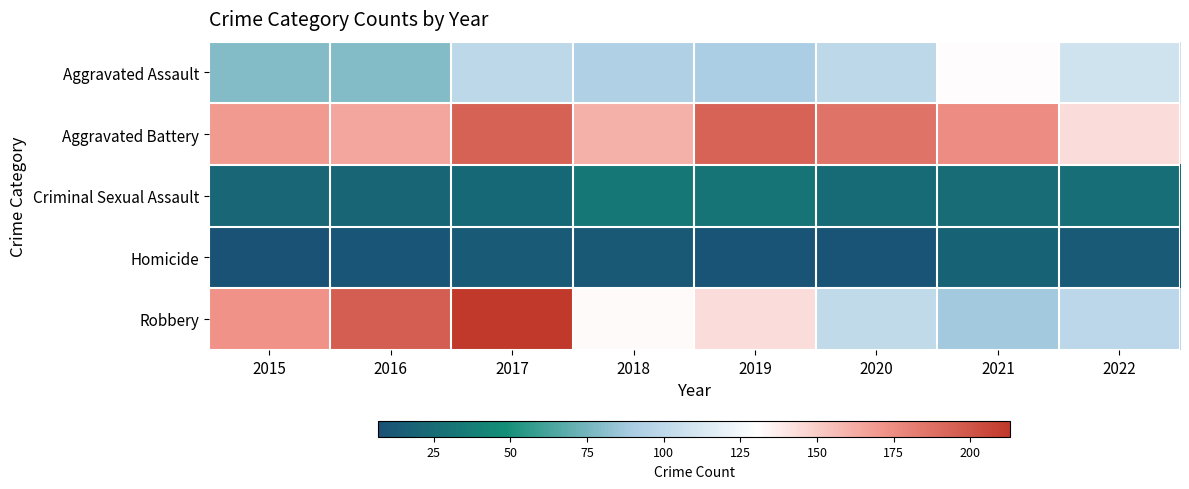

Reading left to right, list all the values displayed in this chart.

Aggravated Assault: 2015=79	2016=79	2017=99	2018=93	2019=91	2020=99	2021=131	2022=108
Aggravated Battery: 2015=169	2016=164	2017=194	2018=160	2019=193	2020=186	2021=175	2022=143
Criminal Sexual Assault: 2015=21	2016=20	2017=23	2018=33	2019=31	2020=24	2021=25	2022=27
Homicide: 2015=7	2016=10	2017=13	2018=12	2019=8	2020=9	2021=19	2022=13
Robbery: 2015=172	2016=196	2017=213	2018=132	2019=143	2020=101	2021=88	2022=98